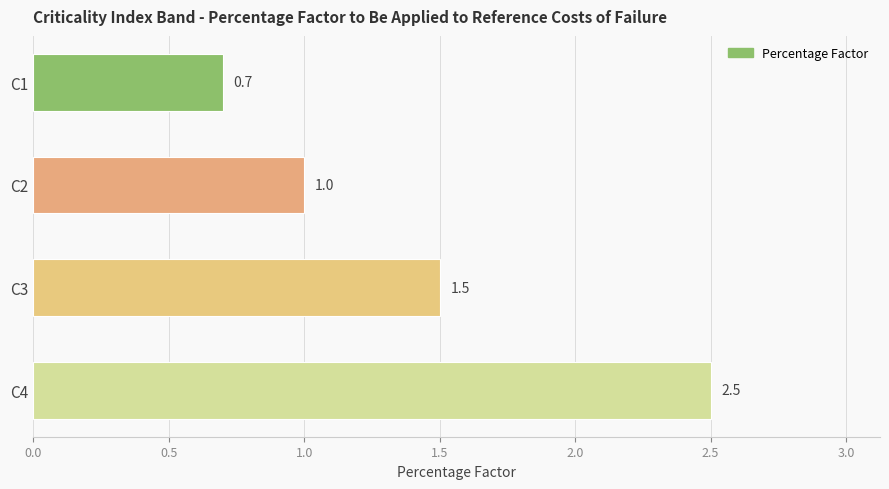

What is the difference between the second highest and minimum values?

0.8